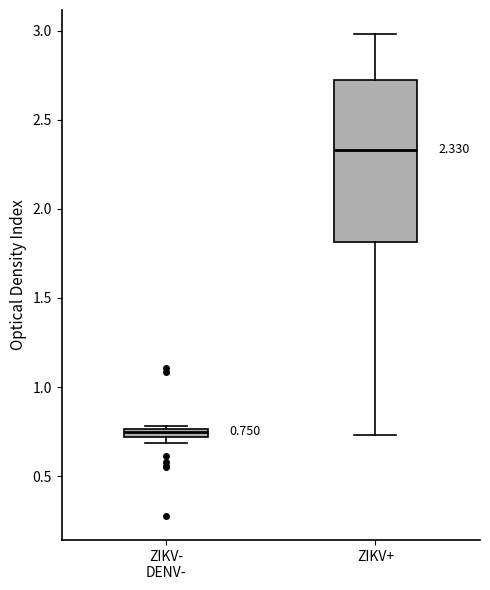

Which box is the tallest, from its lower edge to its upper edge?

ZIKV+